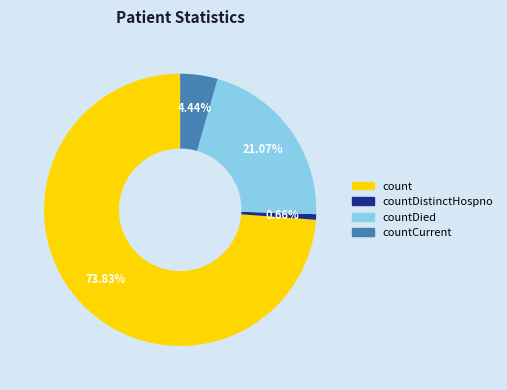

To the nearest percent, what is the difference between the largest and smallest slice percentages?

73%